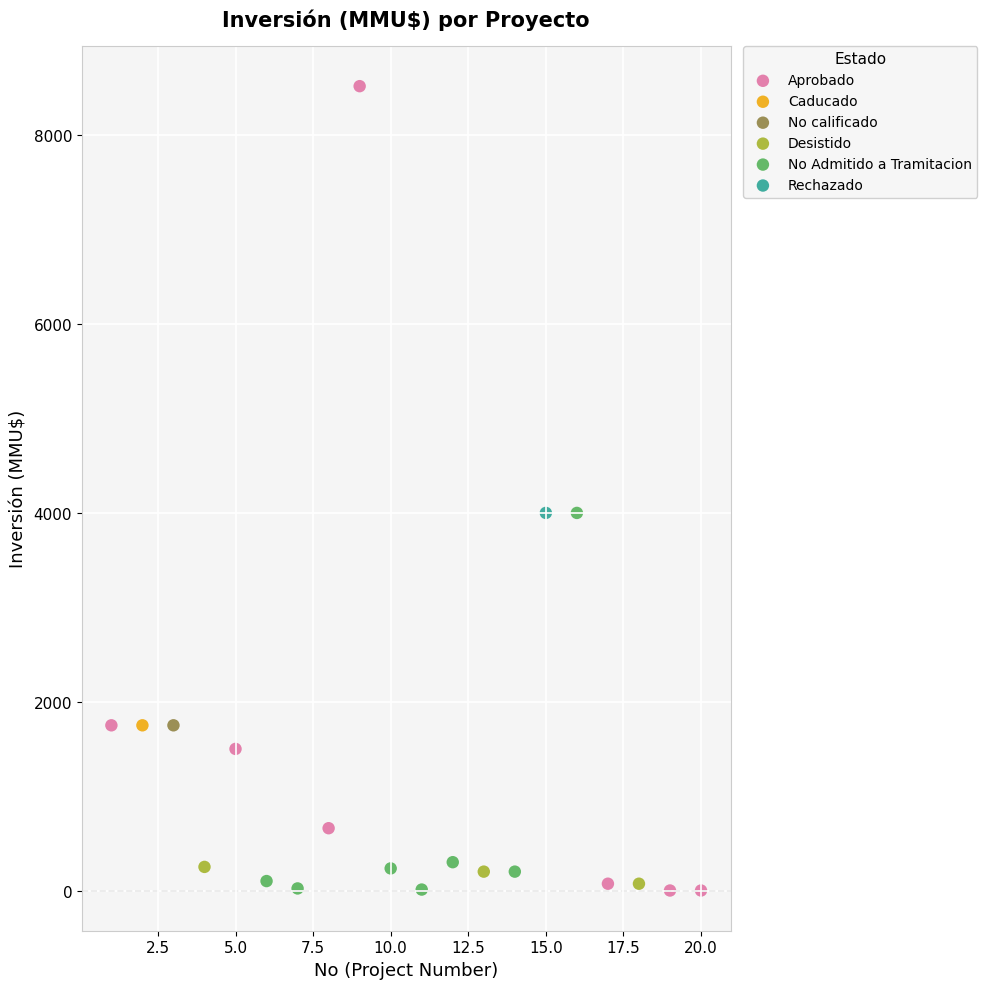

What are all the series names shown in the legend?

Aprobado, Caducado, No calificado, Desistido, No Admitido a Tramitacion, Rechazado